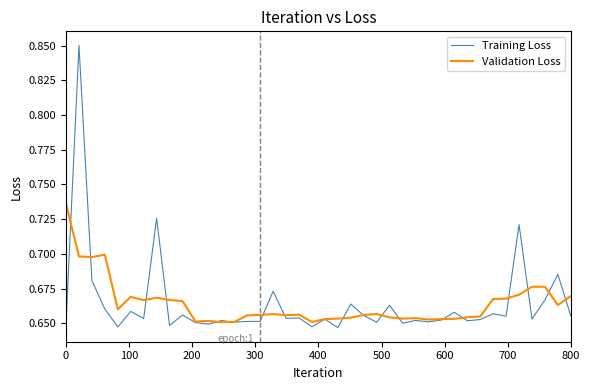

List the series in order of their peak value, lowest first.

Validation Loss, Training Loss